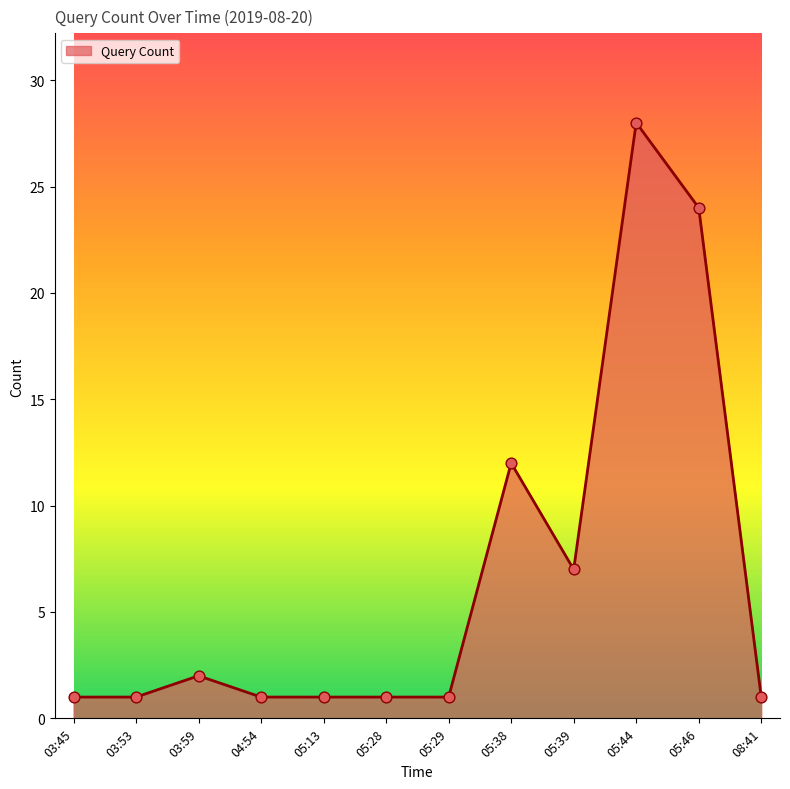

What is the change in value from 05:13 to 05:38?

+11